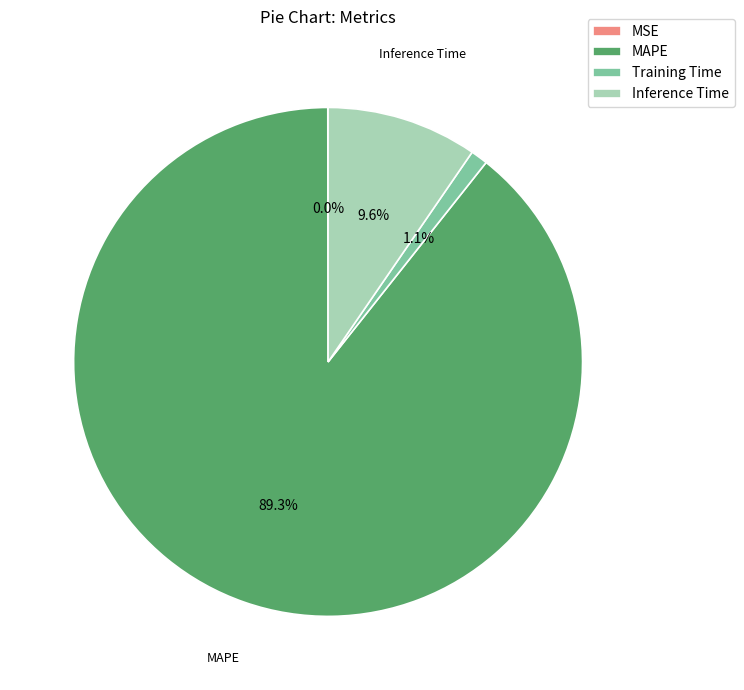

What is the largest slice in the pie chart?

MAPE